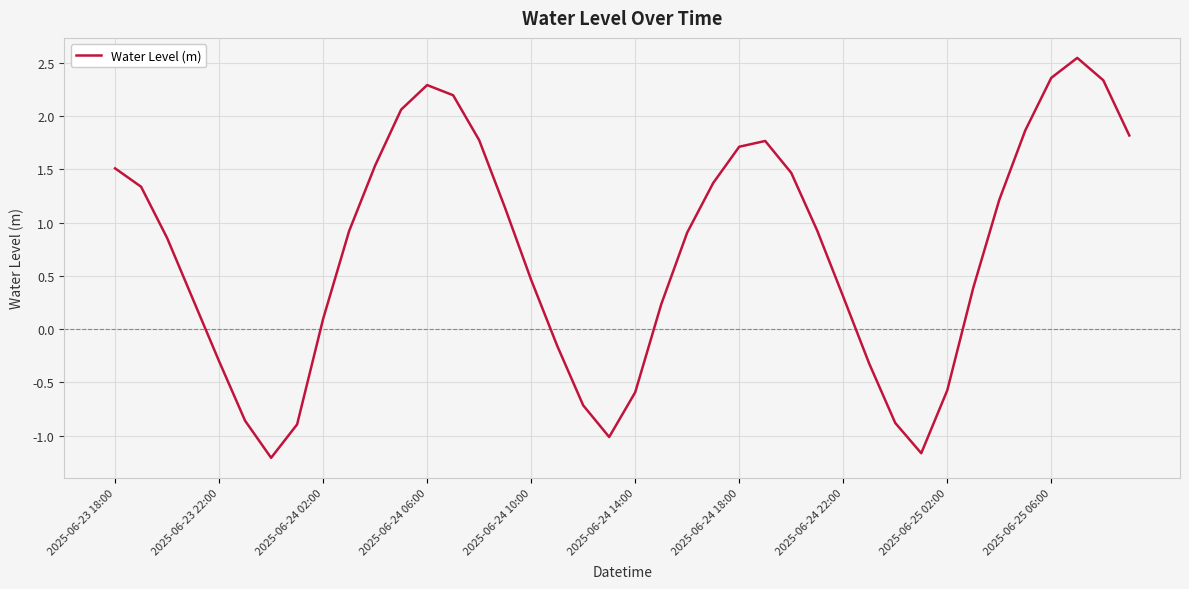

What is the minimum value shown in the chart?

-1.2